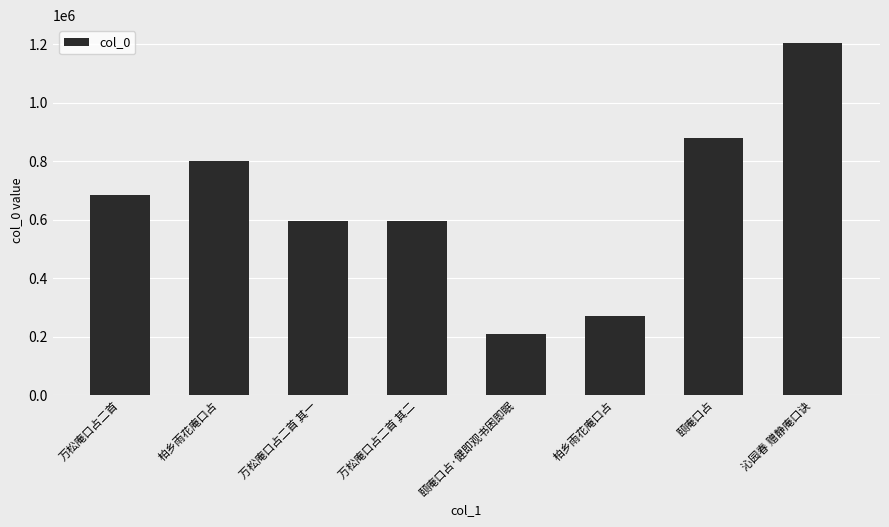

Are the bars horizontal?

No